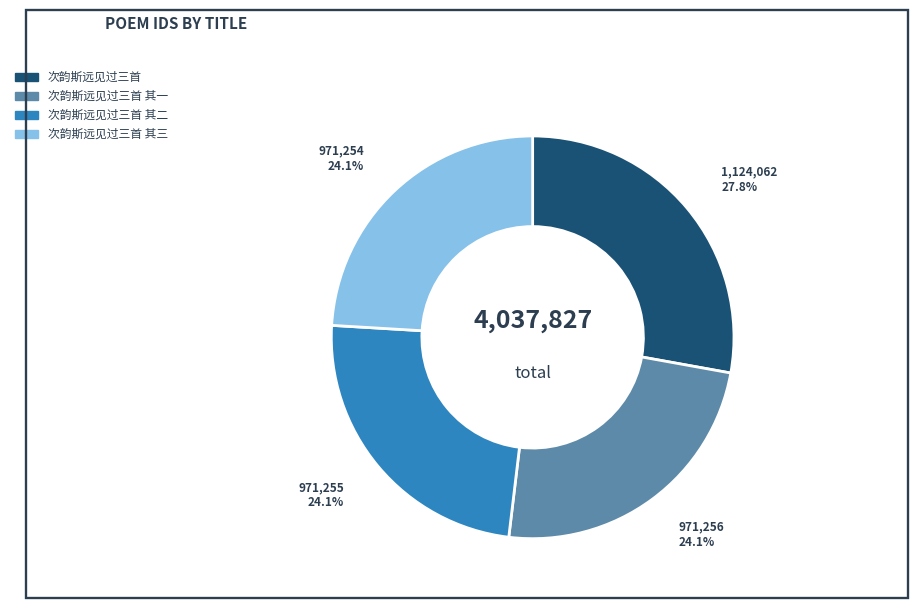

Is there a majority slice in this chart?

No